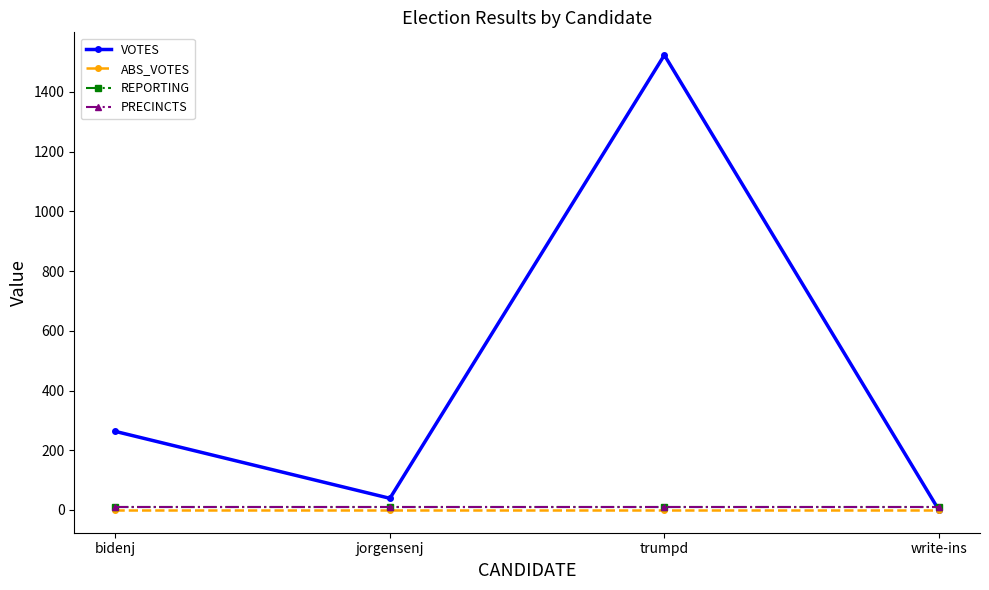

Is this an area chart (filled region under the line)?

No